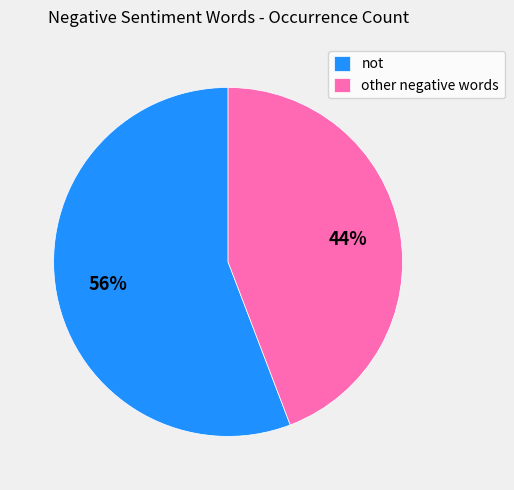

Does any single category account for the majority?

Yes